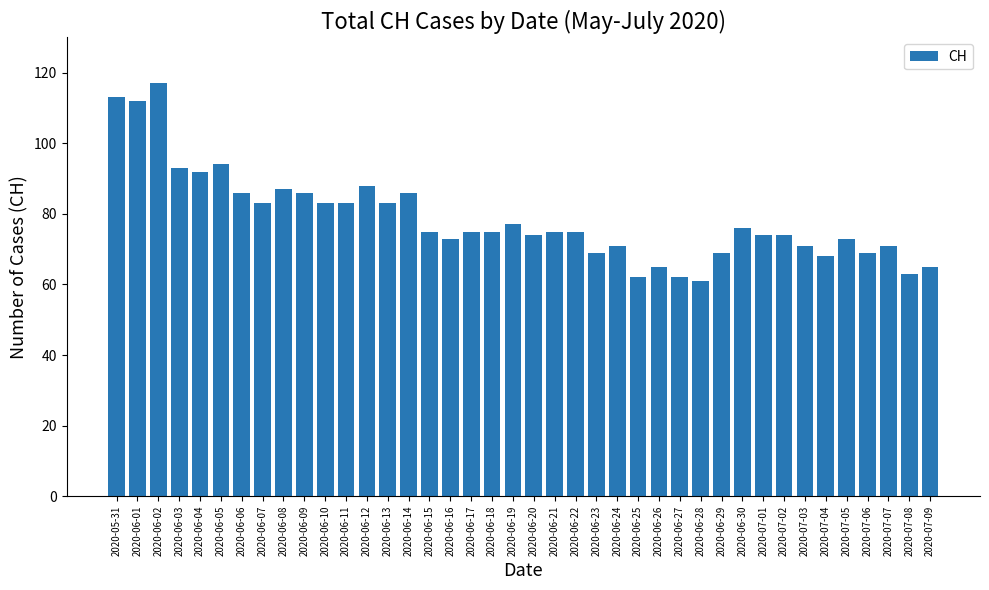

At which category does the chart reach its peak across all series?

2020-06-02